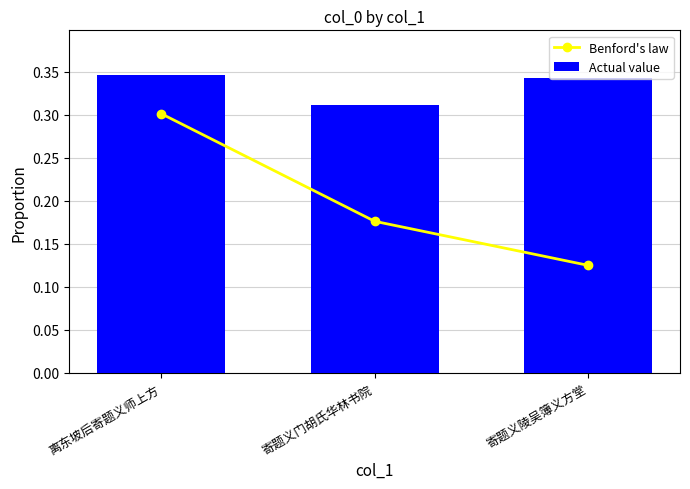

Is the value of Actual value at 离东坡后寄题义师上方 greater than the value of Benford's law at 离东坡后寄题义师上方?

Yes